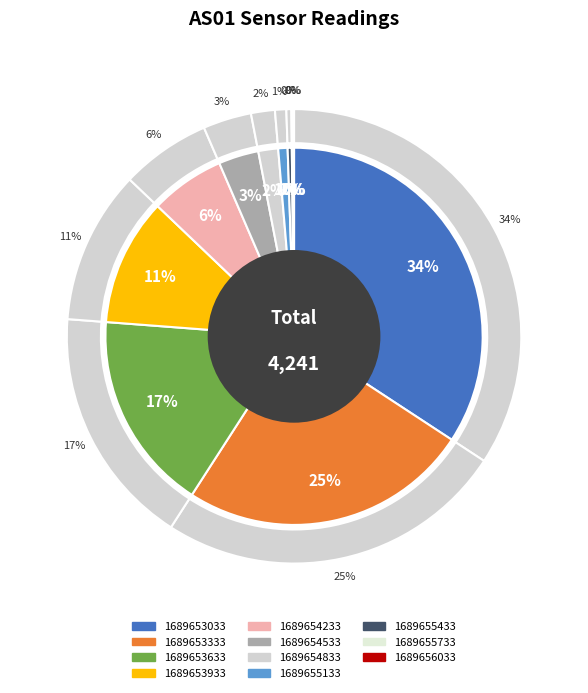

What is the largest slice in the pie chart?

1689653033